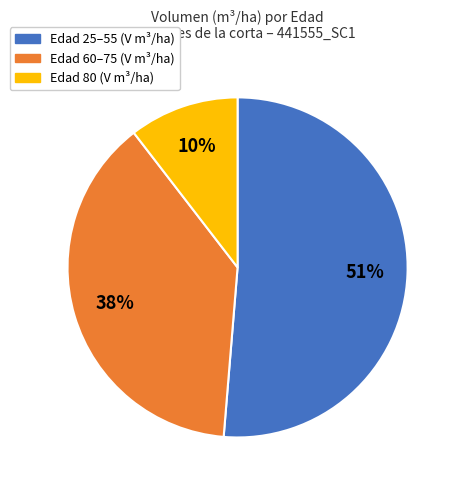

How many segments does this pie chart have?

3